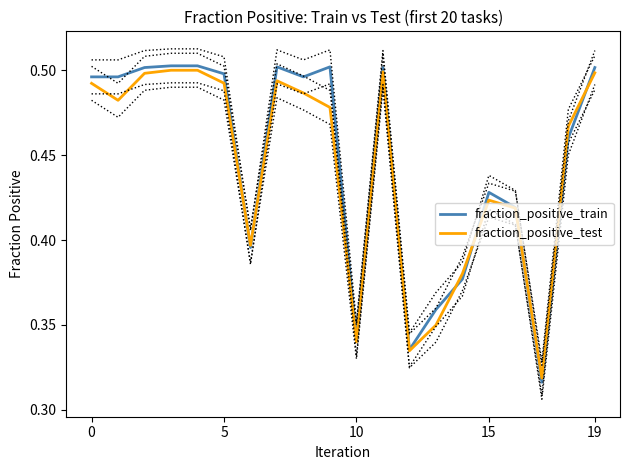

The value of fraction_positive_train at 19 is 0.5. True or false?

True